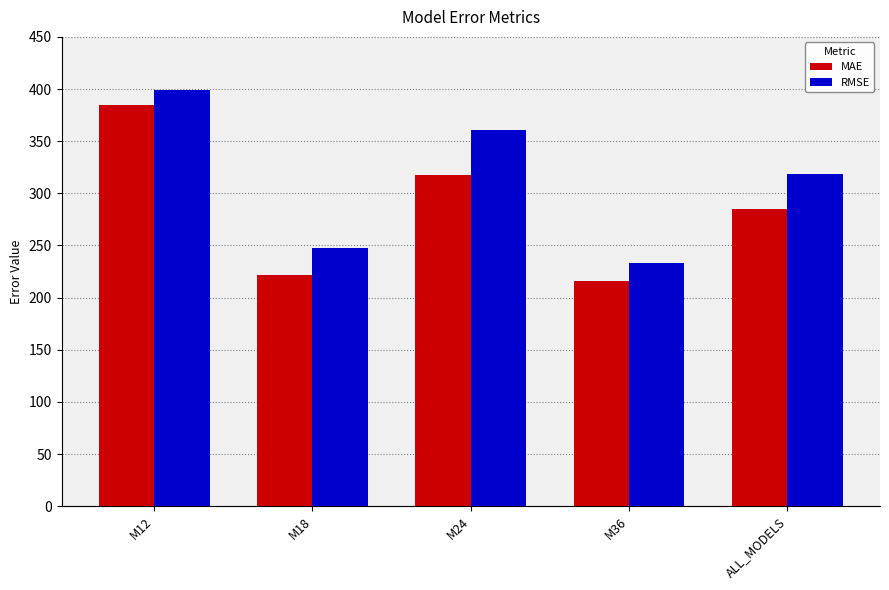

Which series has the largest total across all categories?

RMSE